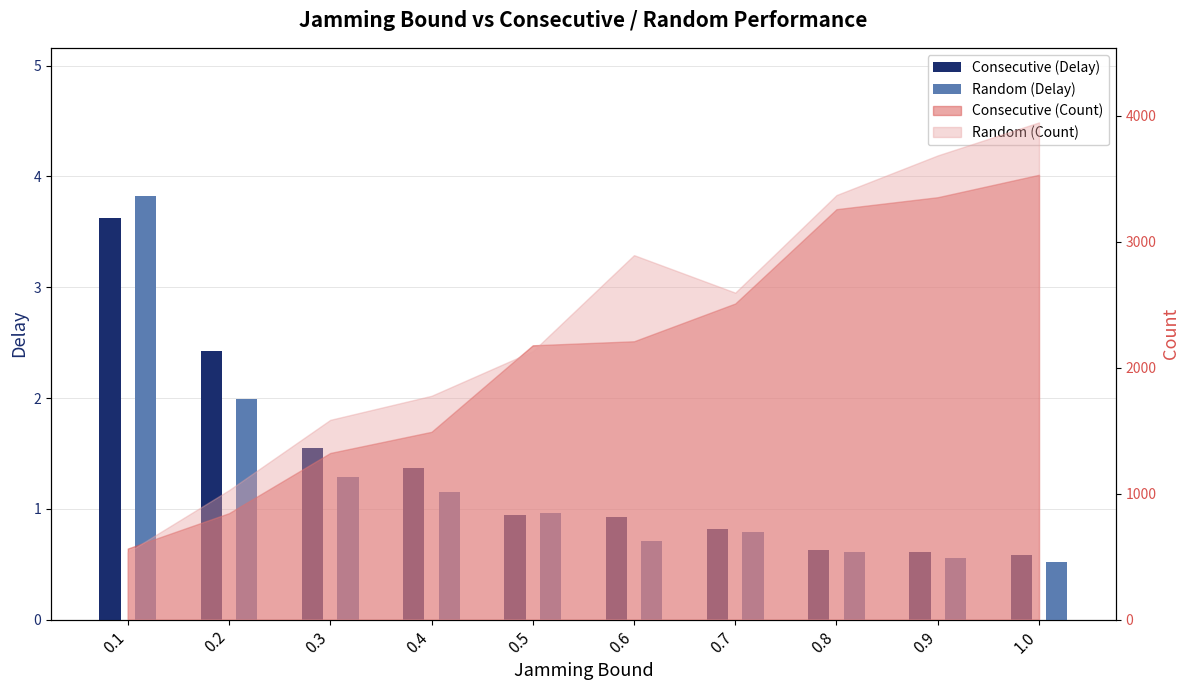

What position from the left is 0.9?

9